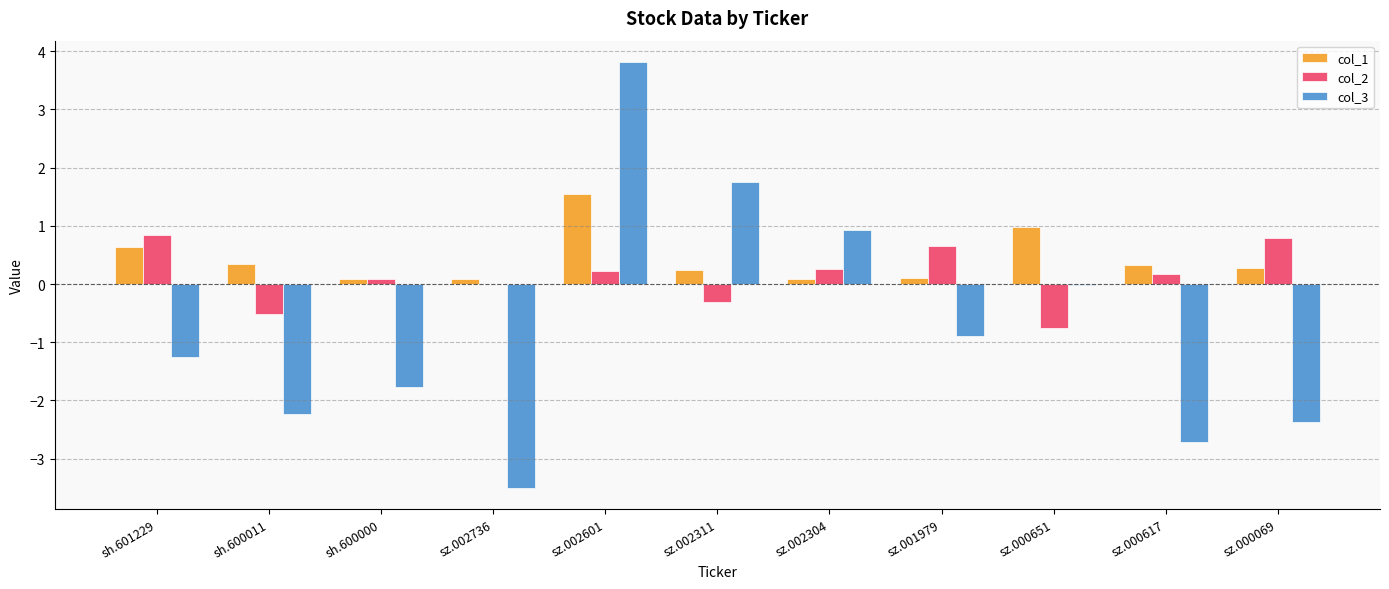

What is the total value across all series at sz.000651?

0.2